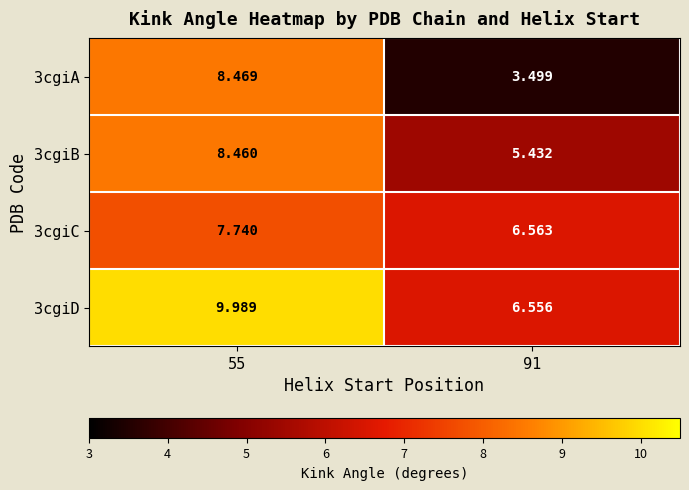

Is the value of 3cgiC at 91 greater than the value of 3cgiB at 91?

Yes